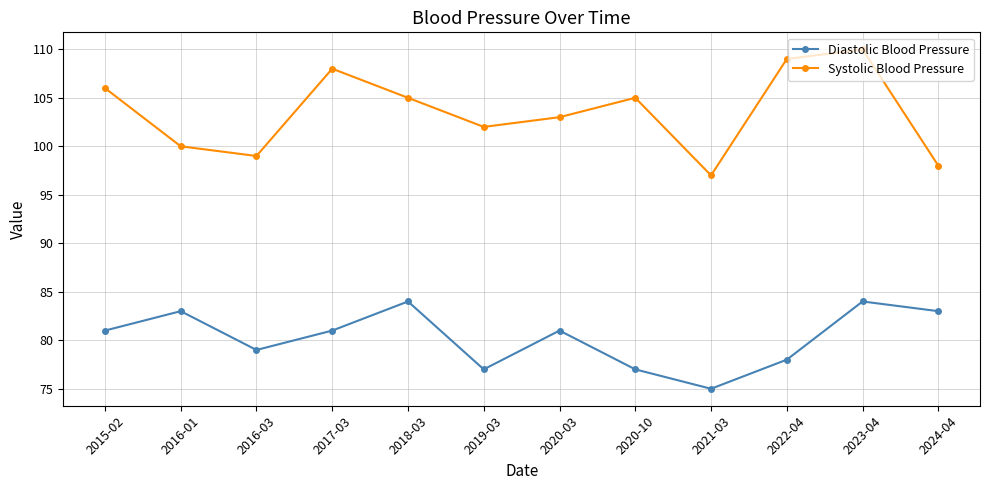

What is the spread (max minus min) of values at 2016-03?

20